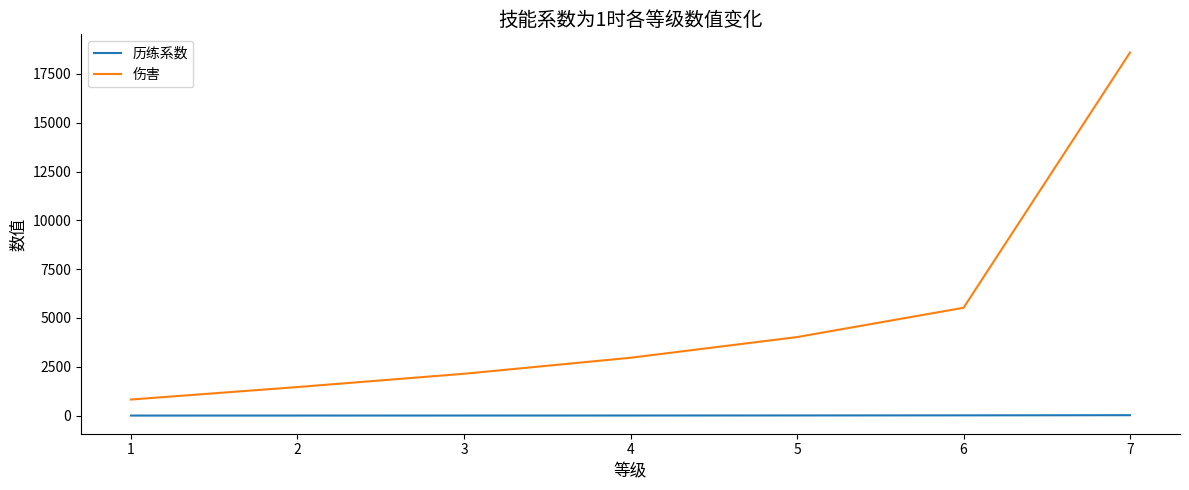

At 6, list the series in order from largest to smallest.

伤害, 历练系数